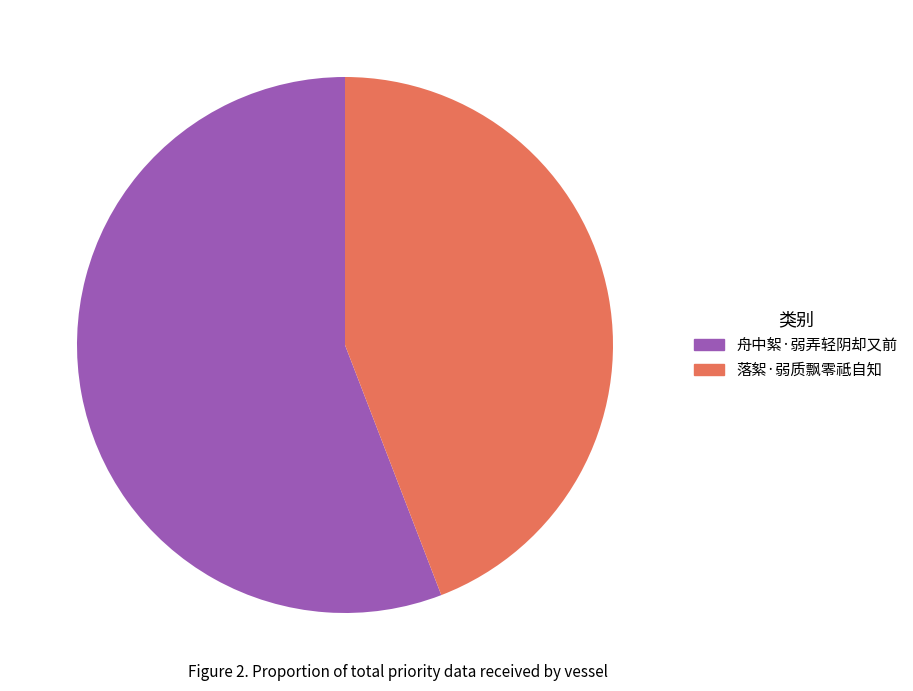

Approximately how many times larger is the value at 舟中絮·弱弄轻阴却又前 compared to 落絮·弱质飘零祗自知?

1.3